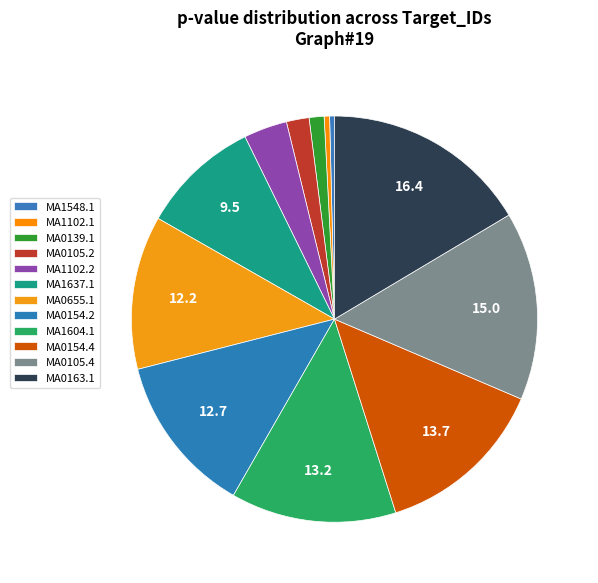

To the nearest percent, what is the combined percentage of MA0163.1 and MA1102.2?

20%